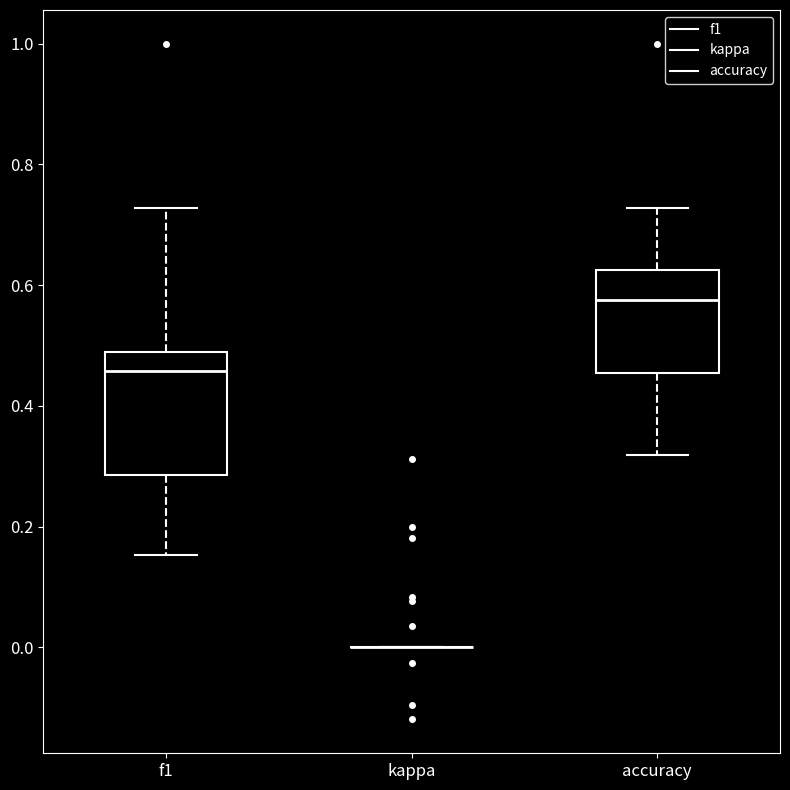

Reading left to right, read every box against the y-axis: the position of its median line, the range the box covers, and the ends of its whiskers. The values are not printed on the chart, so give them approximately, as read against the axis.

f1: median 0.46, box 0.28 to 0.48, whiskers 0.16 to 0.72
kappa: box collapsed to a line at 0.00, whiskers 0.00 to 0.00
accuracy: median 0.58, box 0.46 to 0.62, whiskers 0.32 to 0.72